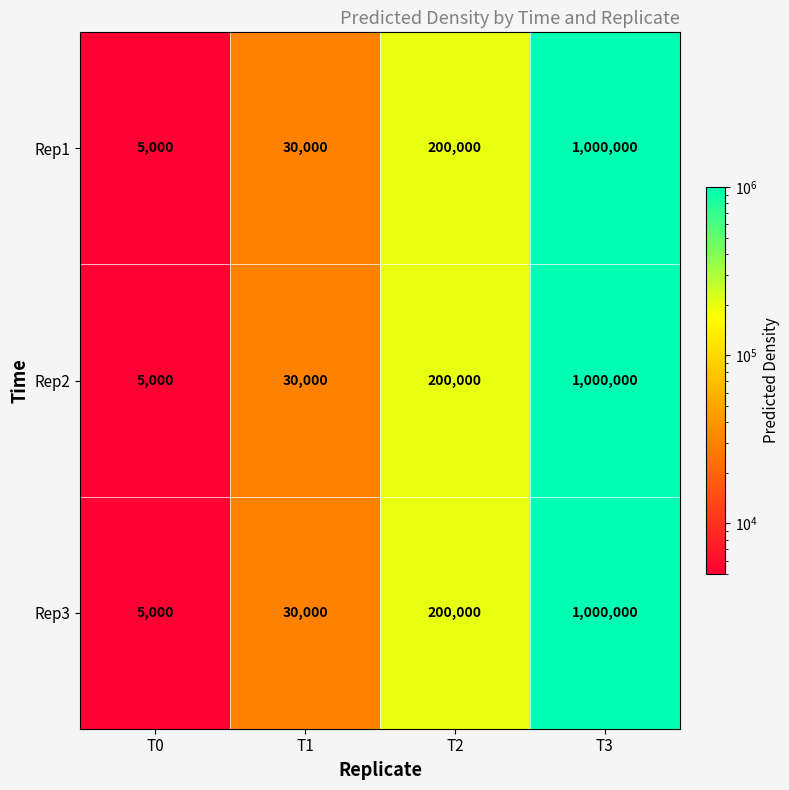

What is the greatest value displayed?

1000000